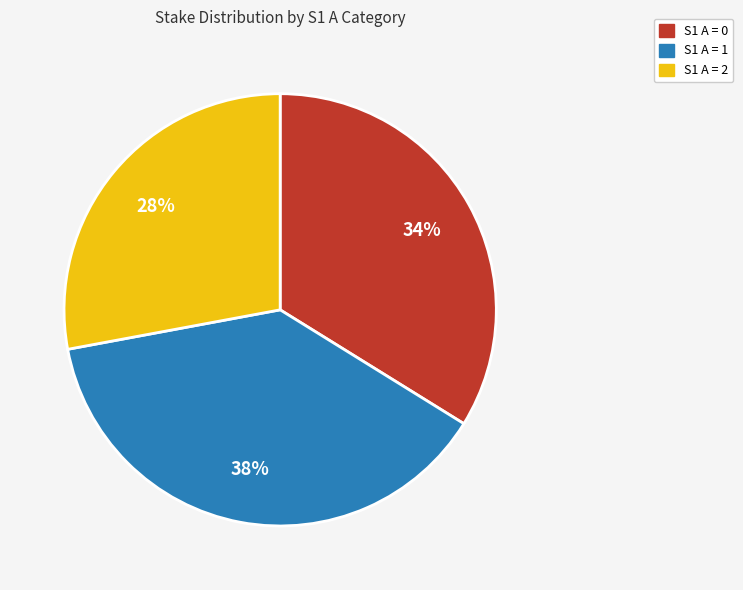

The S1 A = 0 slice represents 34% of the pie. True or false?

True